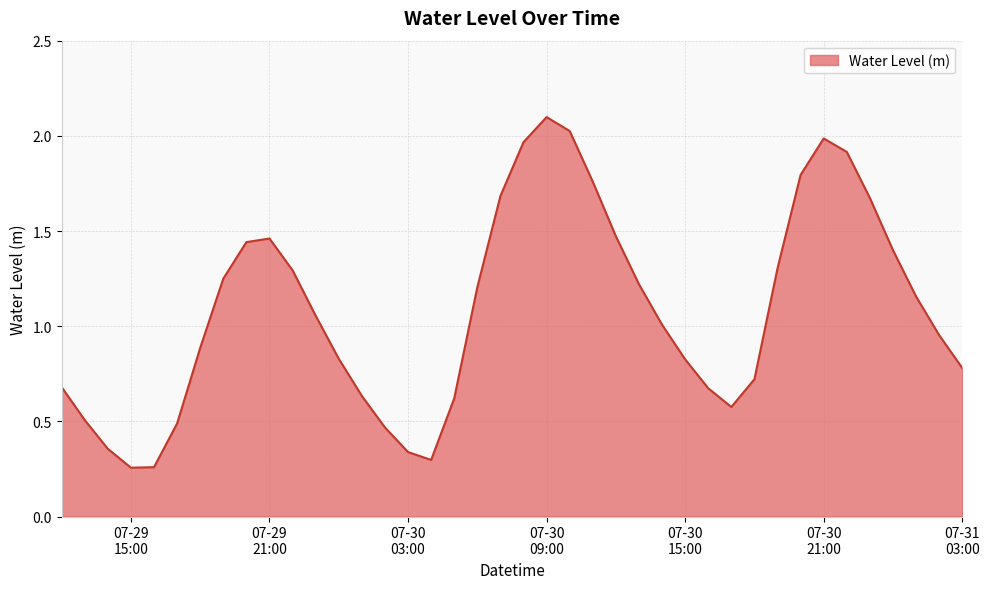

What is the greatest value displayed?

2.1